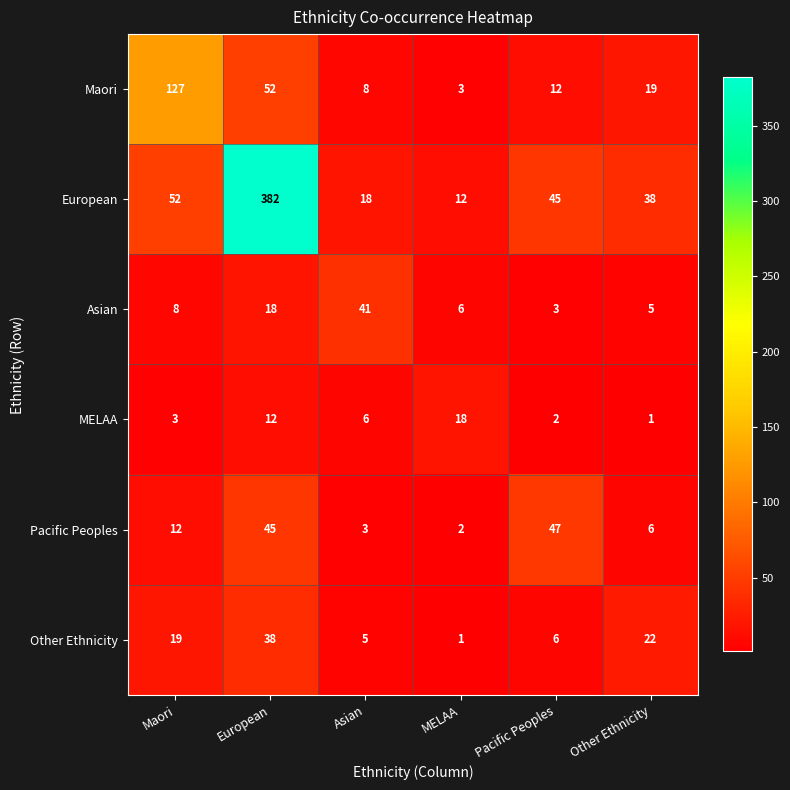

Rank the categories by Maori value from highest to lowest.

Maori, European, Other Ethnicity, Pacific Peoples, Asian, MELAA